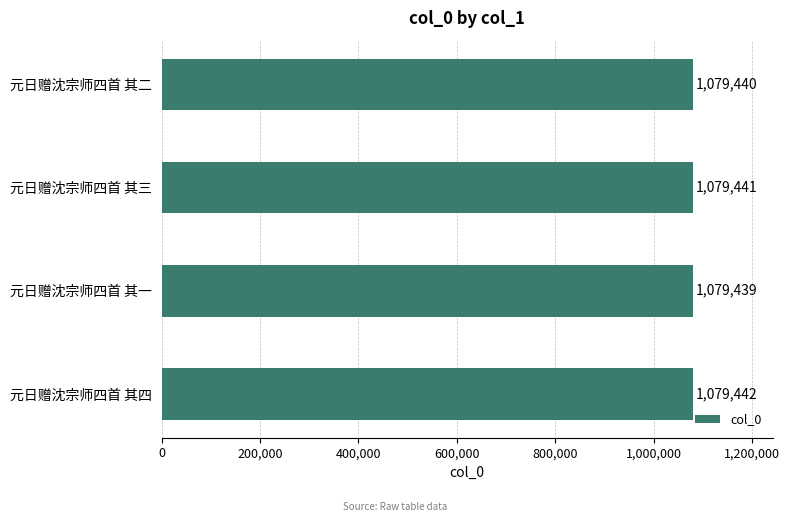

List the labels in order of value, largest first.

元日赠沈宗师四首 其四, 元日赠沈宗师四首 其三, 元日赠沈宗师四首 其二, 元日赠沈宗师四首 其一